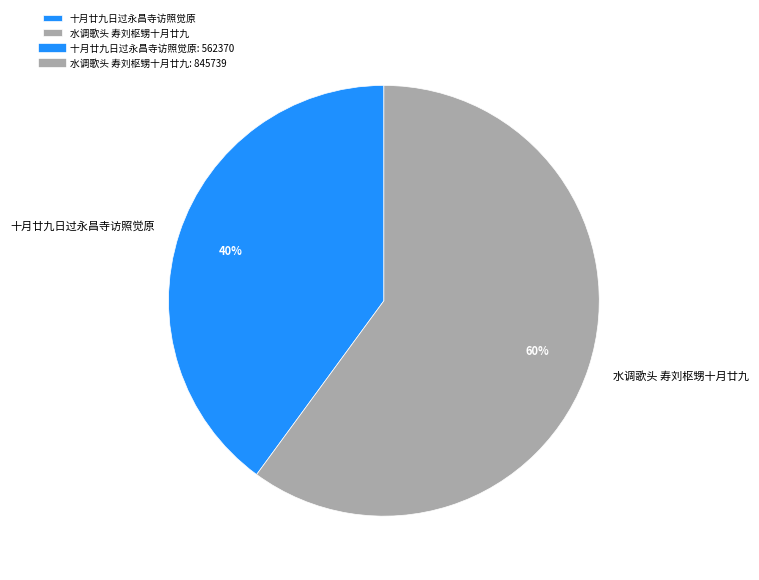

Do 十月廿九日过永昌寺访照觉原 and 水调歌头 寿刘枢甥十月廿九 together represent more than half of the pie?

Yes